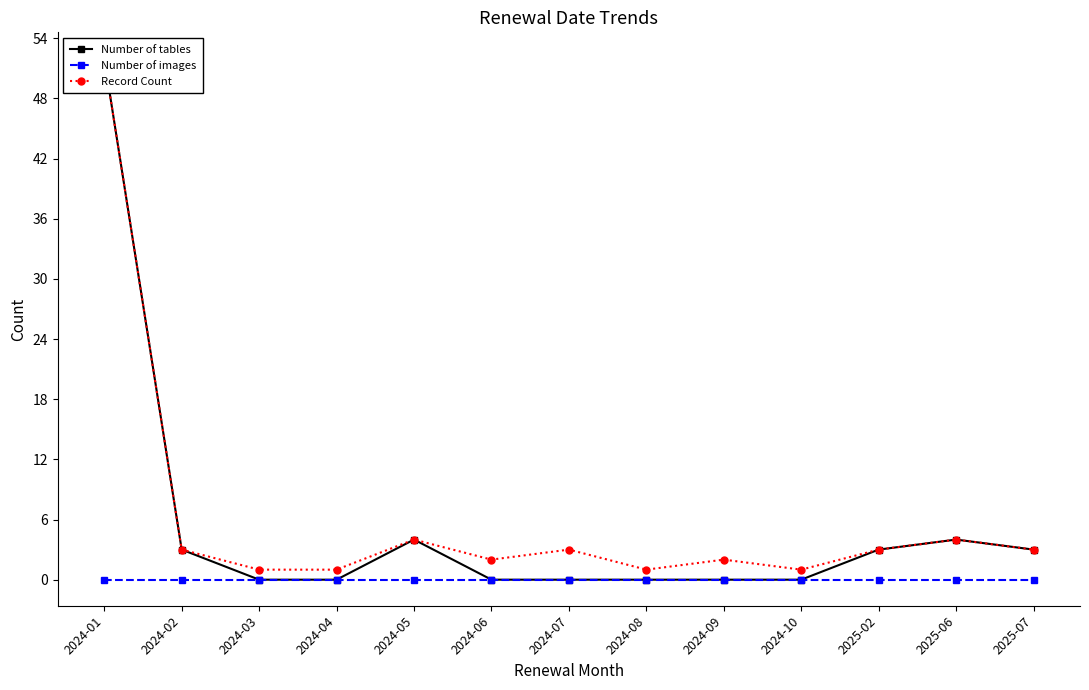

True or false: Record Count and Number of tables intersect in this chart.

False